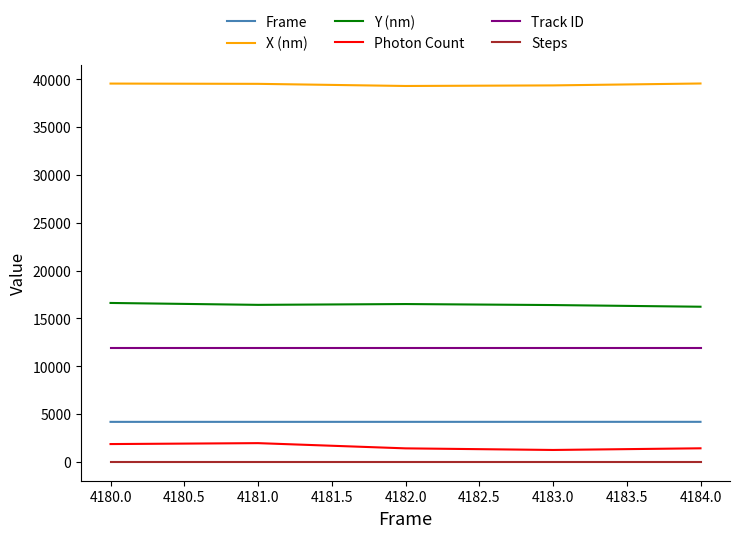

Read the Track ID value at 4180.0.

11937.0